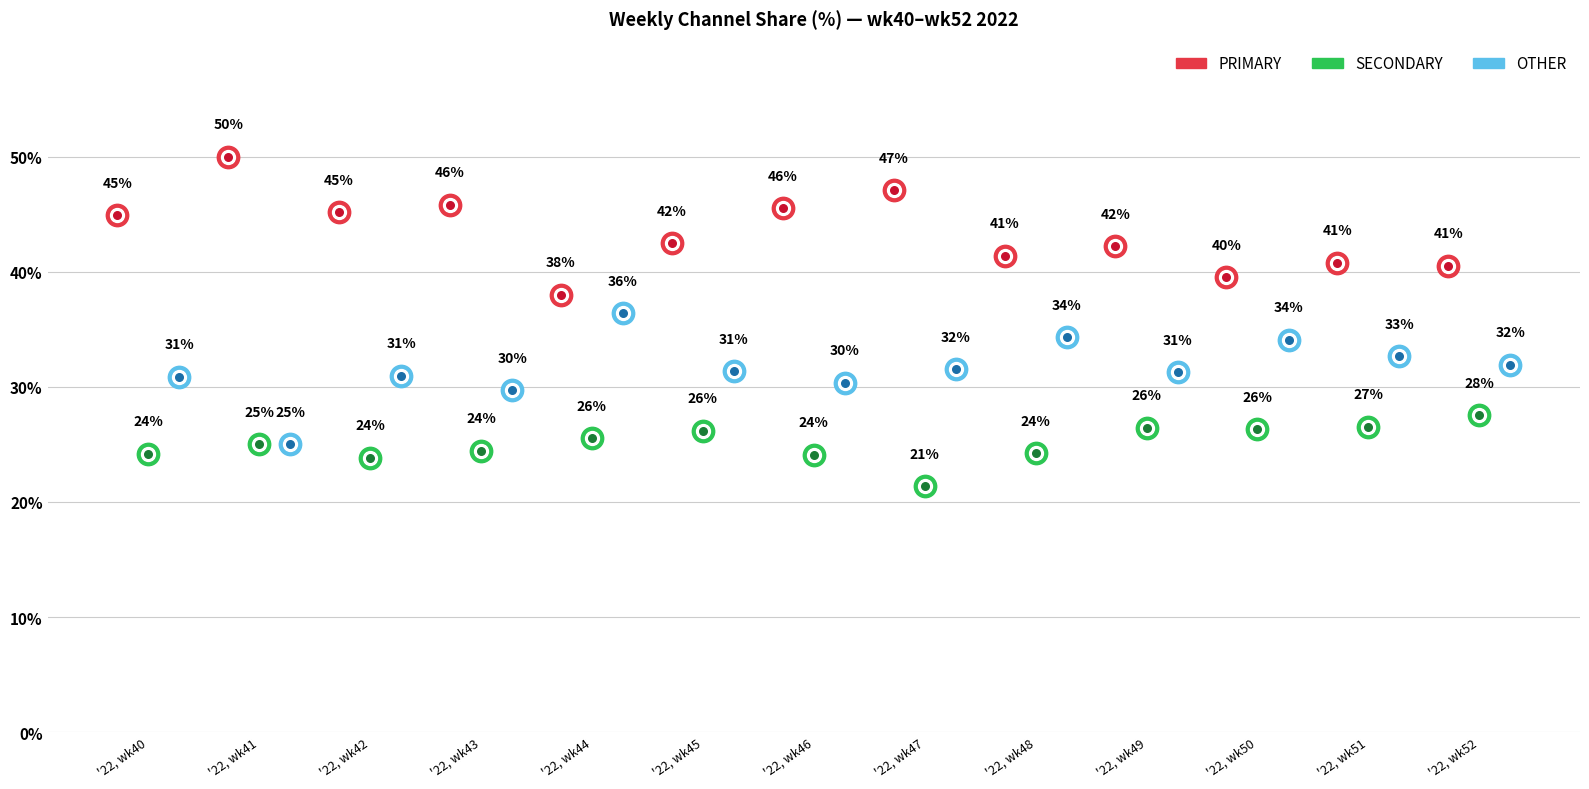

What is the total value across all series at '22, wk46?

100.0